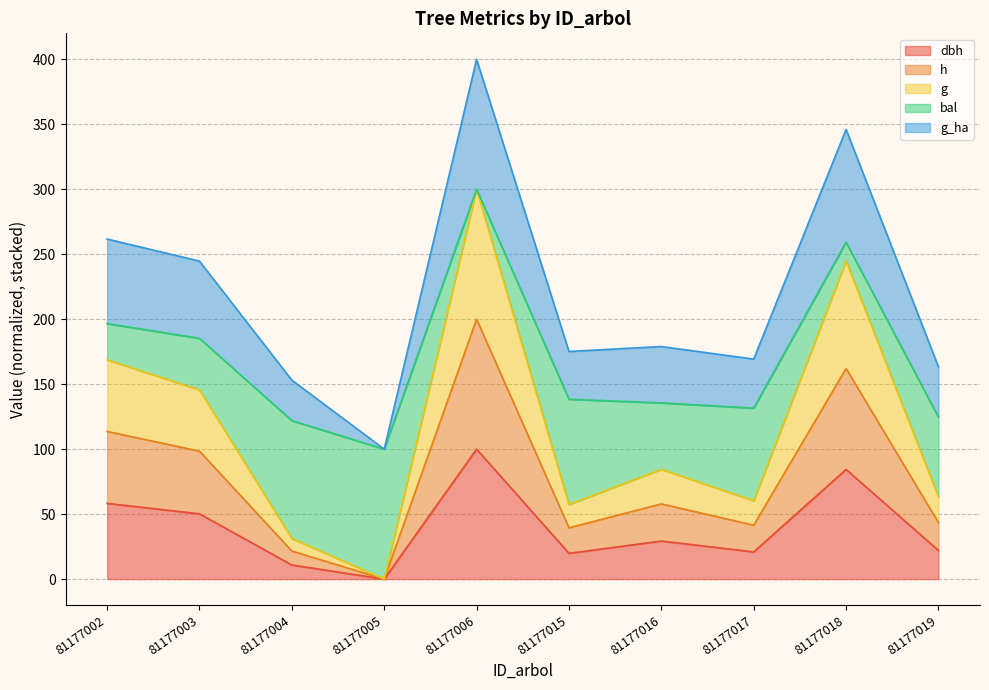

At which label does dbh reach its peak?

81177006